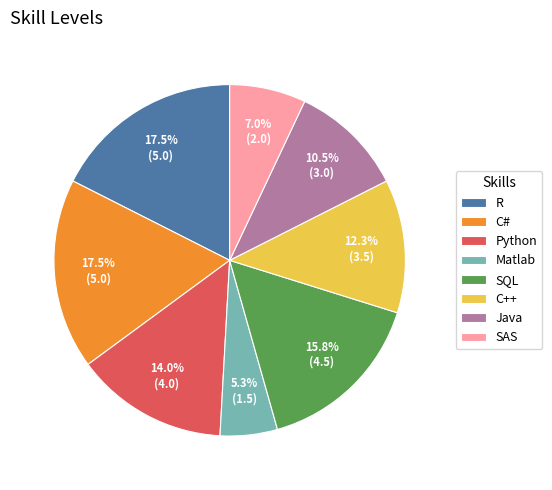

Is there any slice that represents more than half of the pie?

No